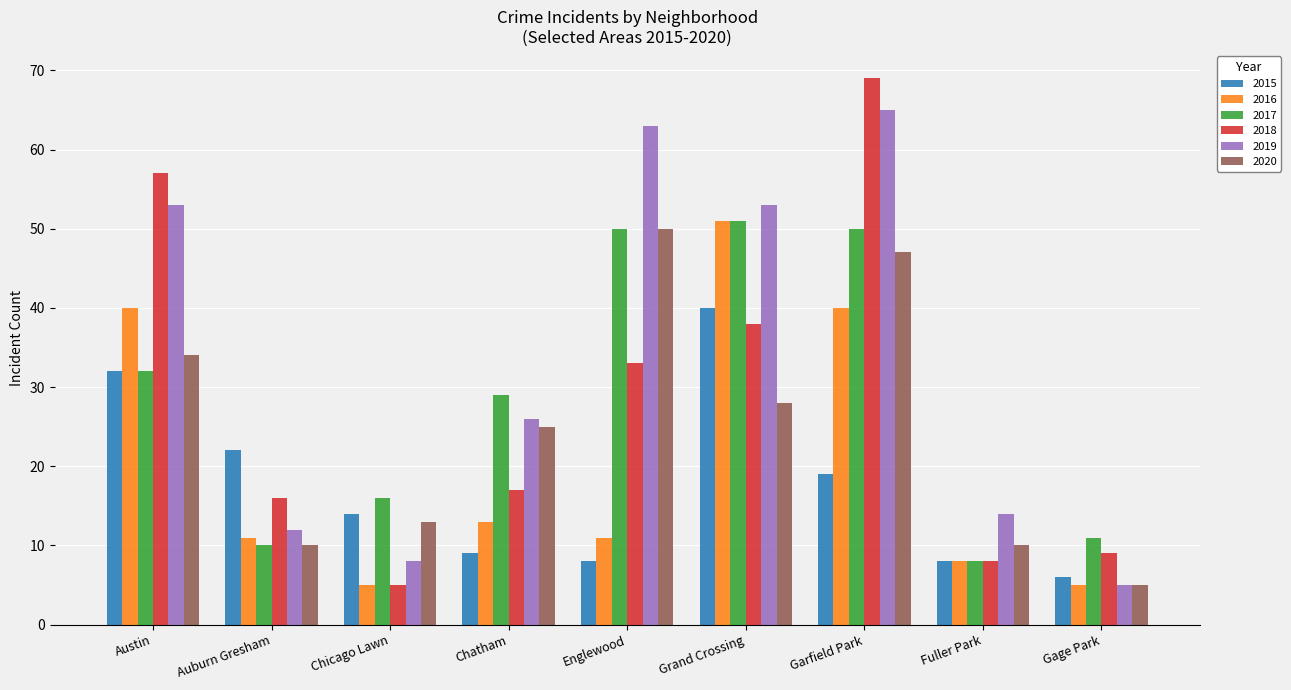

Which series changed the most between Grand Crossing and Gage Park?

2019